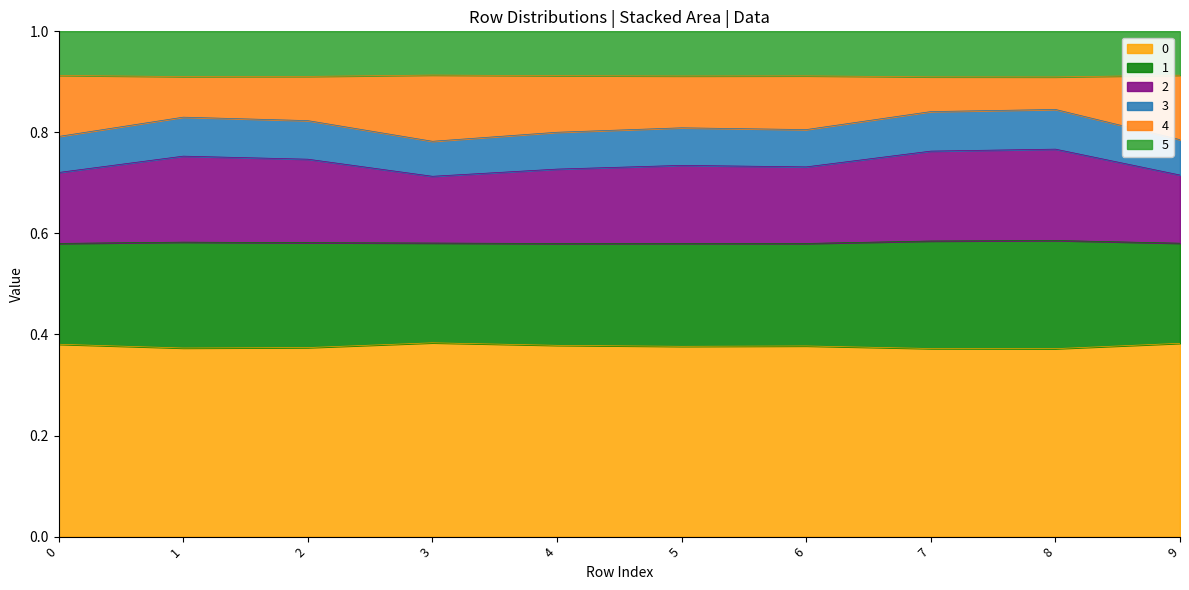

What is the total value across all series at 4?

1.0